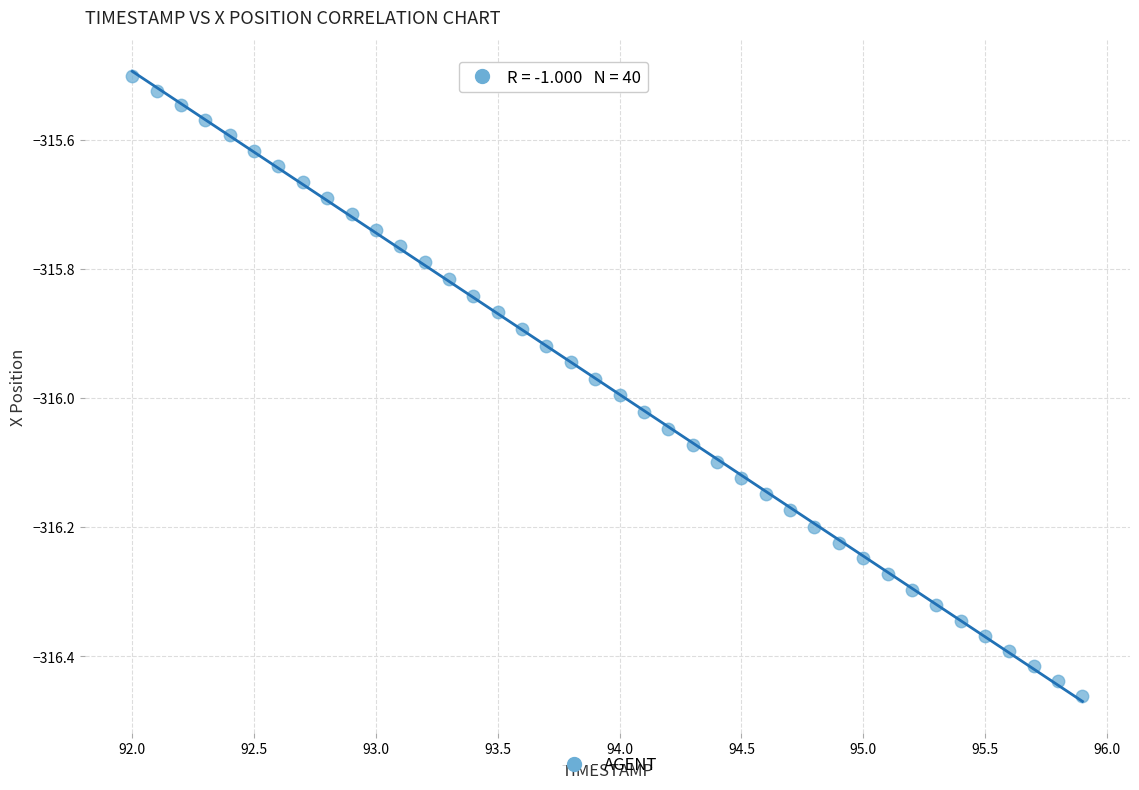

What is the range of X values (max minus min)?

3.9